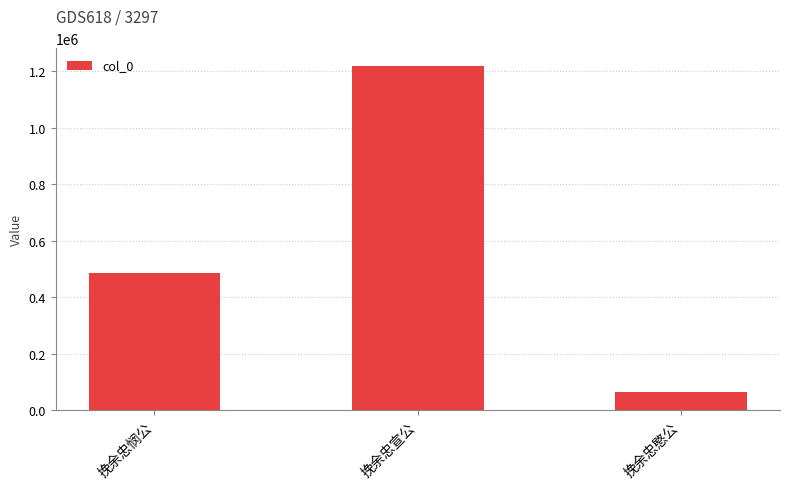

How many data points are less than 485775?

1